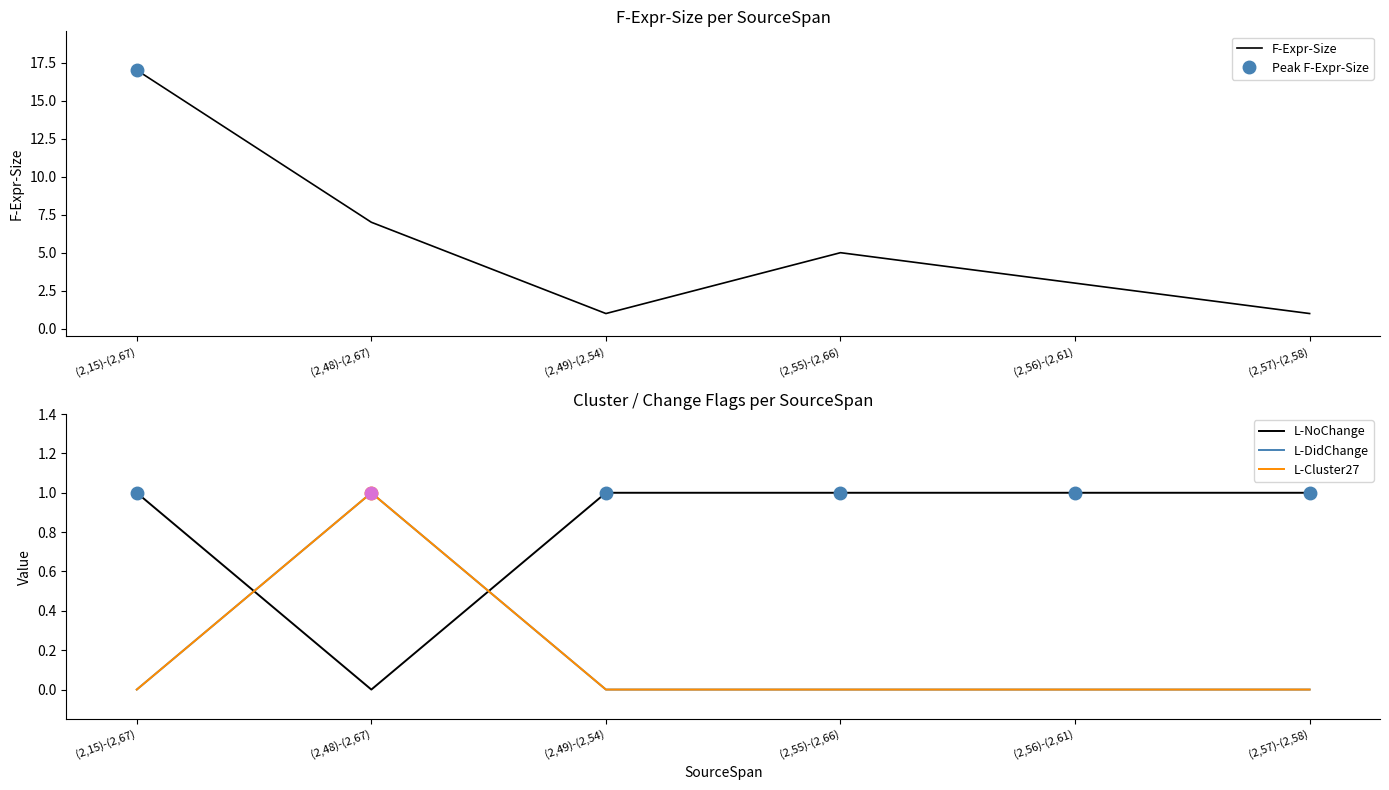

List the series in order of their peak value, highest first.

F-Expr-Size, L-NoChange, L-DidChange, L-Cluster27